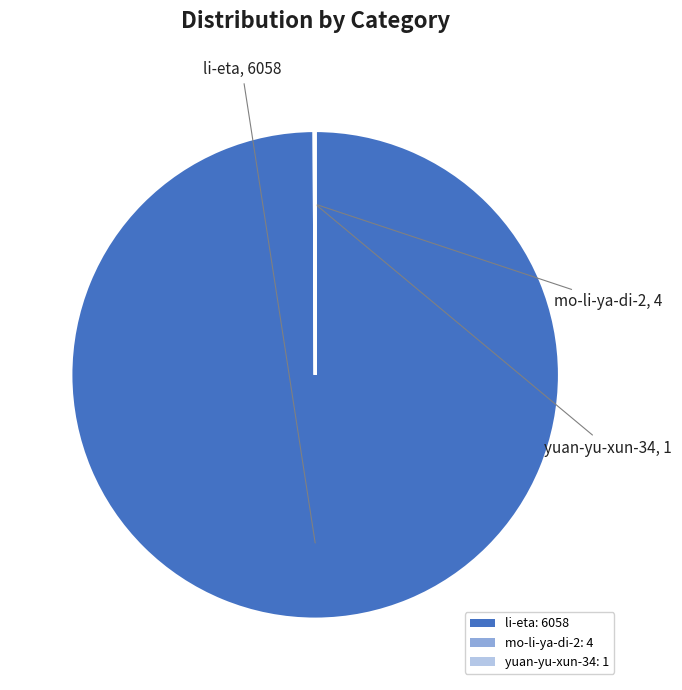

True or false: li-eta: 6058 accounts for 100% of the total.

True